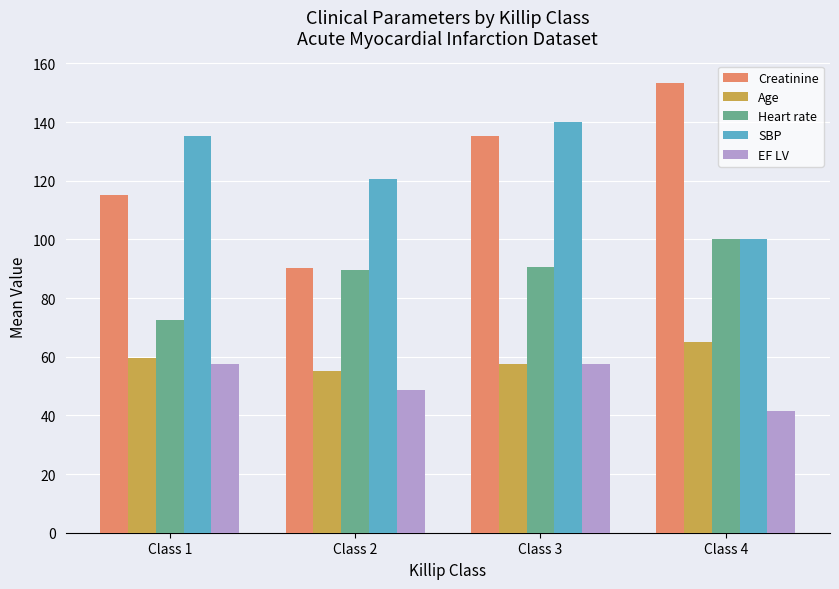

Which series has the largest range (max minus min)?

Creatinine